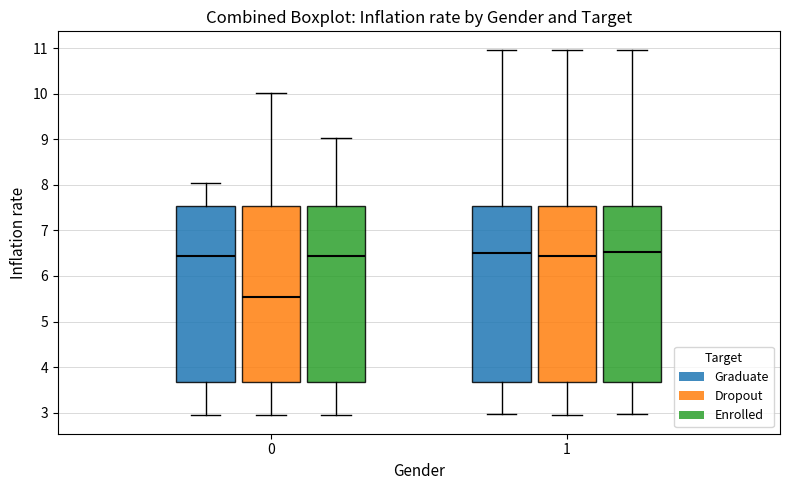

Where does the upper whisker of the box for 1 (Dropout) end on the y-axis? The values are not printed on the chart, so give them approximately, as read against the axis.

11.0